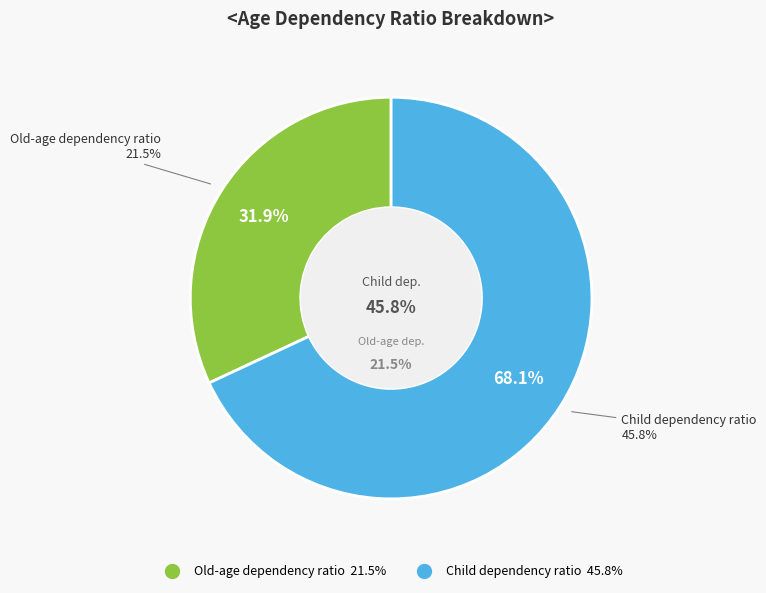

Is it true that Old-age dependency ratio is 24% of the pie?

False